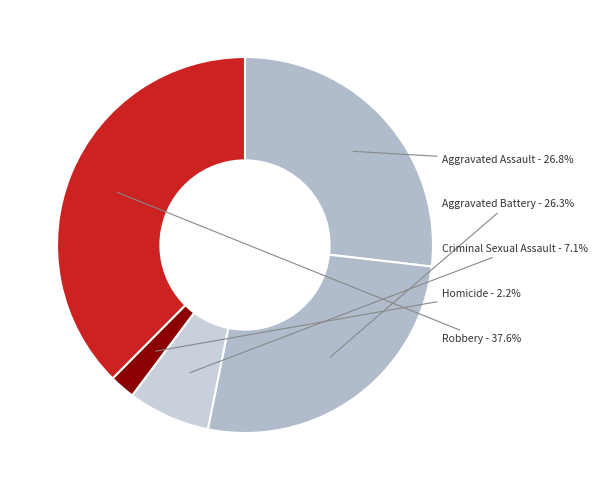

What portion of the pie excludes Aggravated Battery?

73.7%